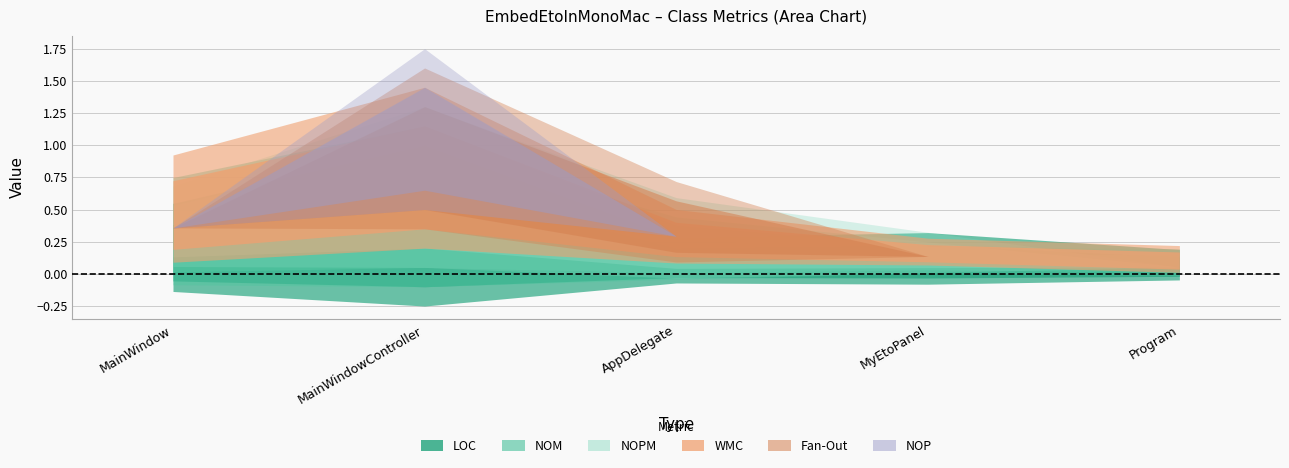

Between AppDelegate and MainWindow, which is larger?

MainWindow